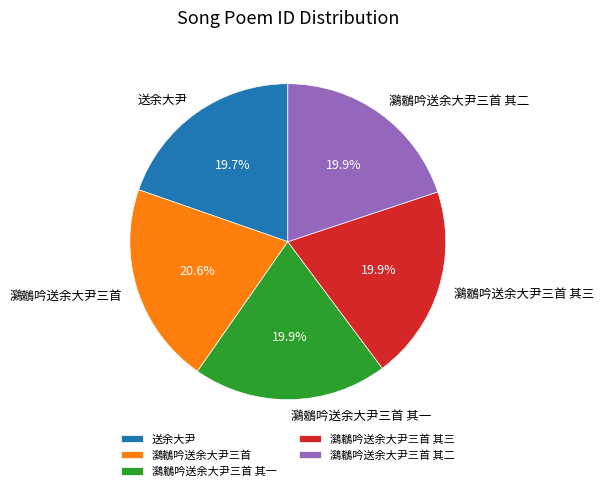

How much of the chart is everything except 鸂鶒吟送余大尹三首 其二?

80.1%